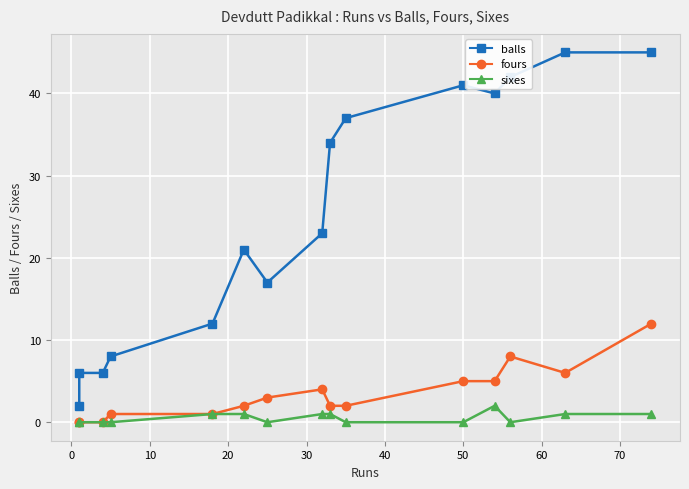

What is the maximum value shown in the chart?

45